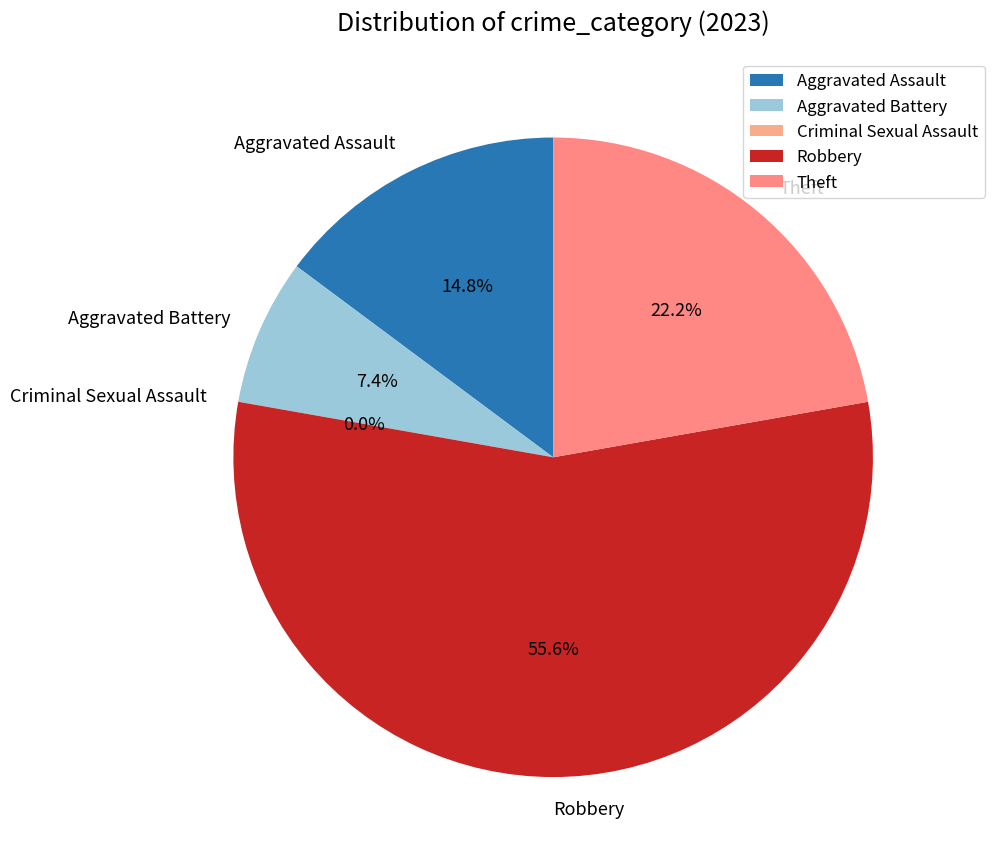

Is it true that Criminal Sexual Assault is 1% of the pie?

False